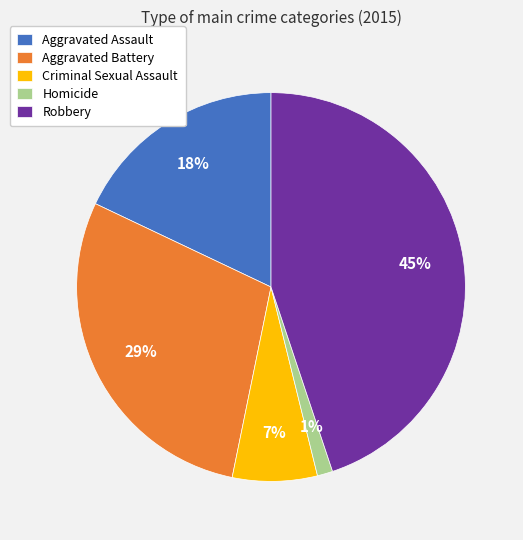

True or false: Robbery accounts for 45% of the total.

True